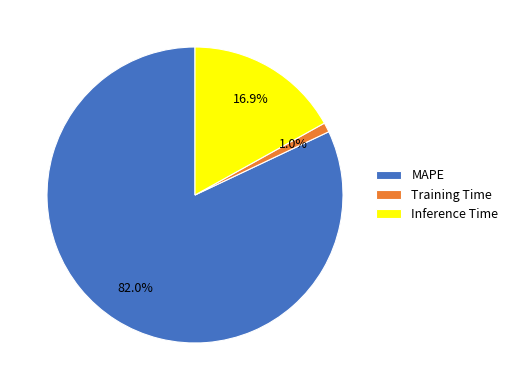

Is there a majority slice in this chart?

Yes